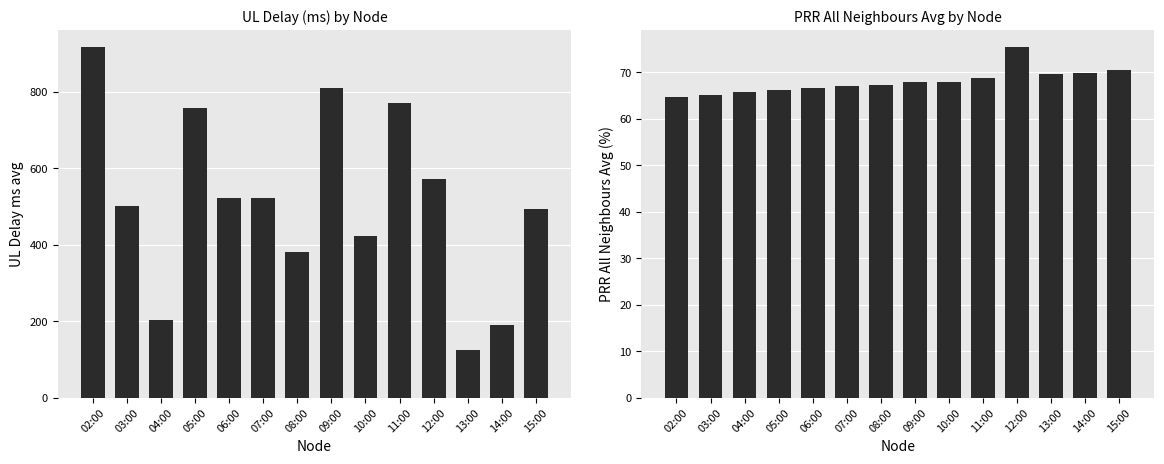

Which series has the largest total across all categories?

UL_delay_ms_avg